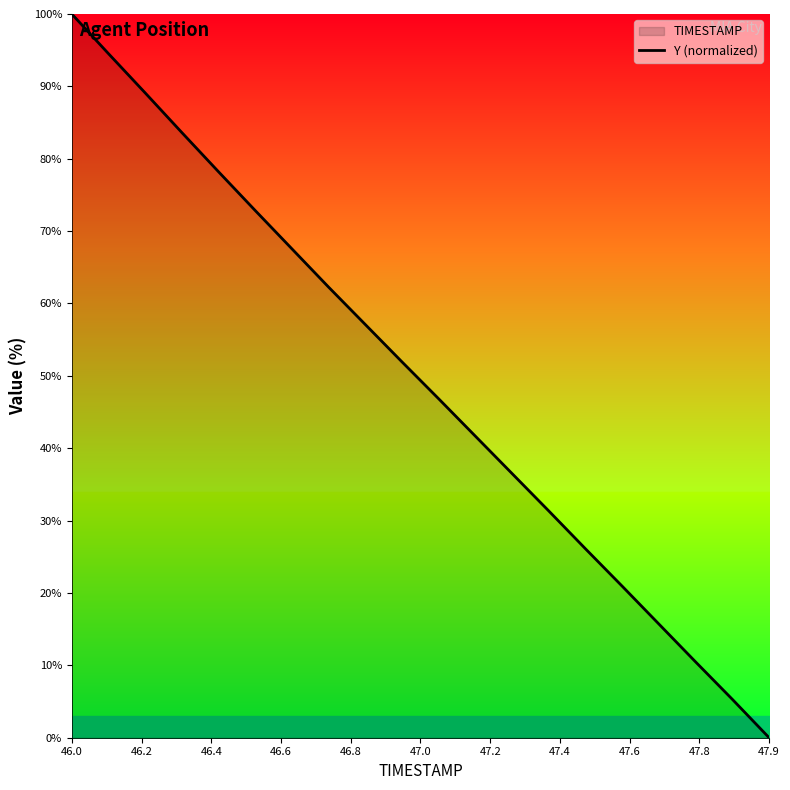

How many lines are shown in the chart?

1